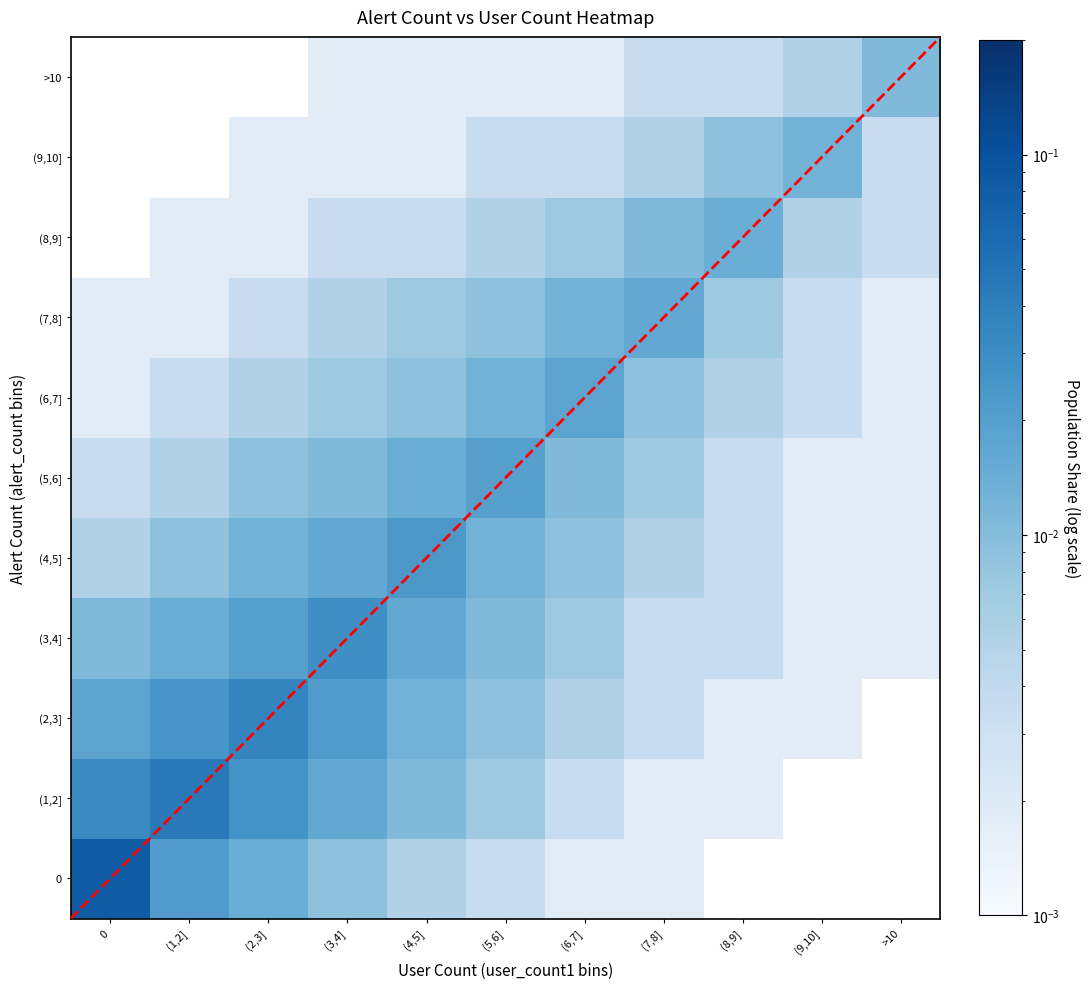

Is the value of >10 at (2,3] greater than the value of 0 at (4,5]?

No